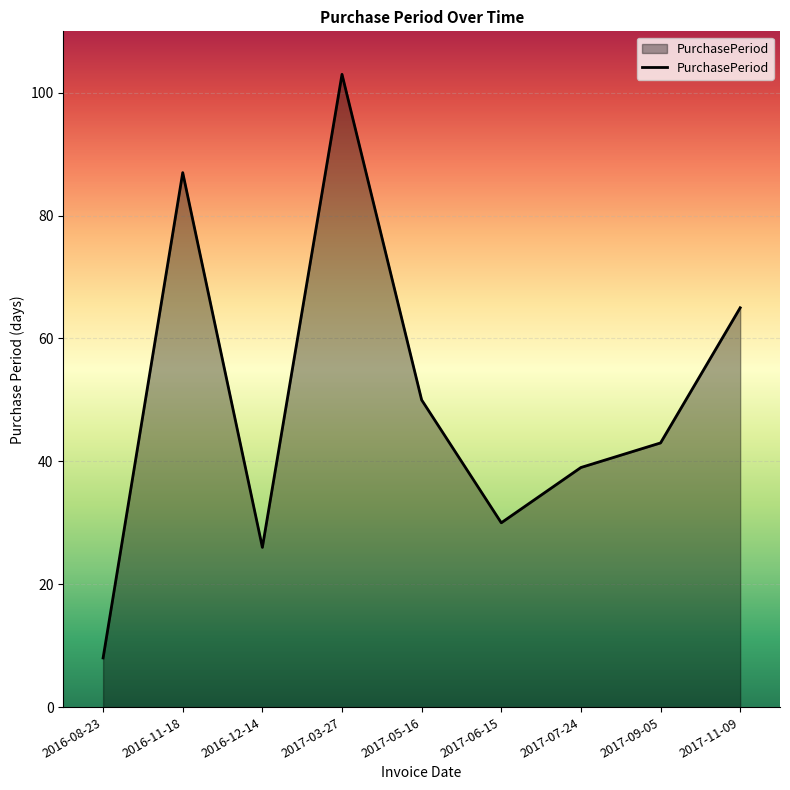

What is the average value?

50